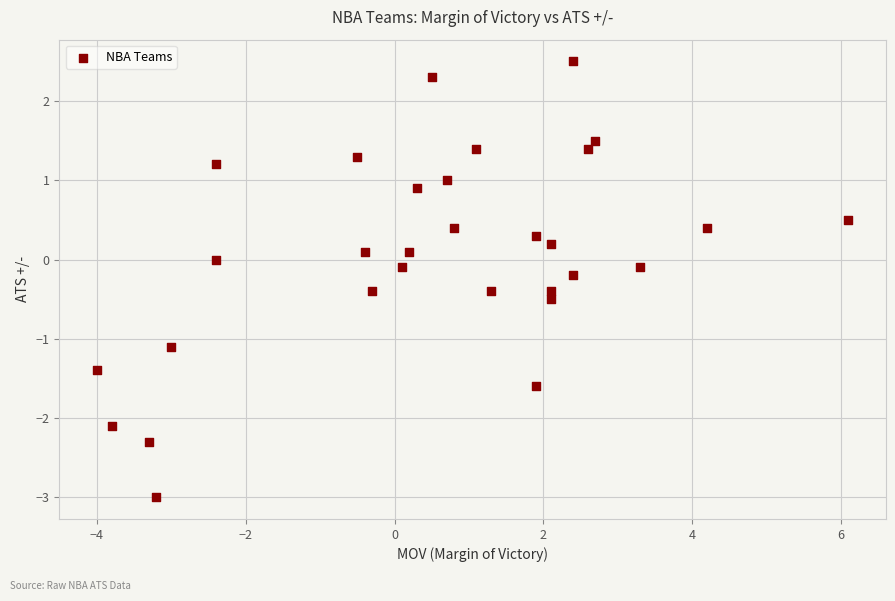

What is the range of X values (max minus min)?

10.1